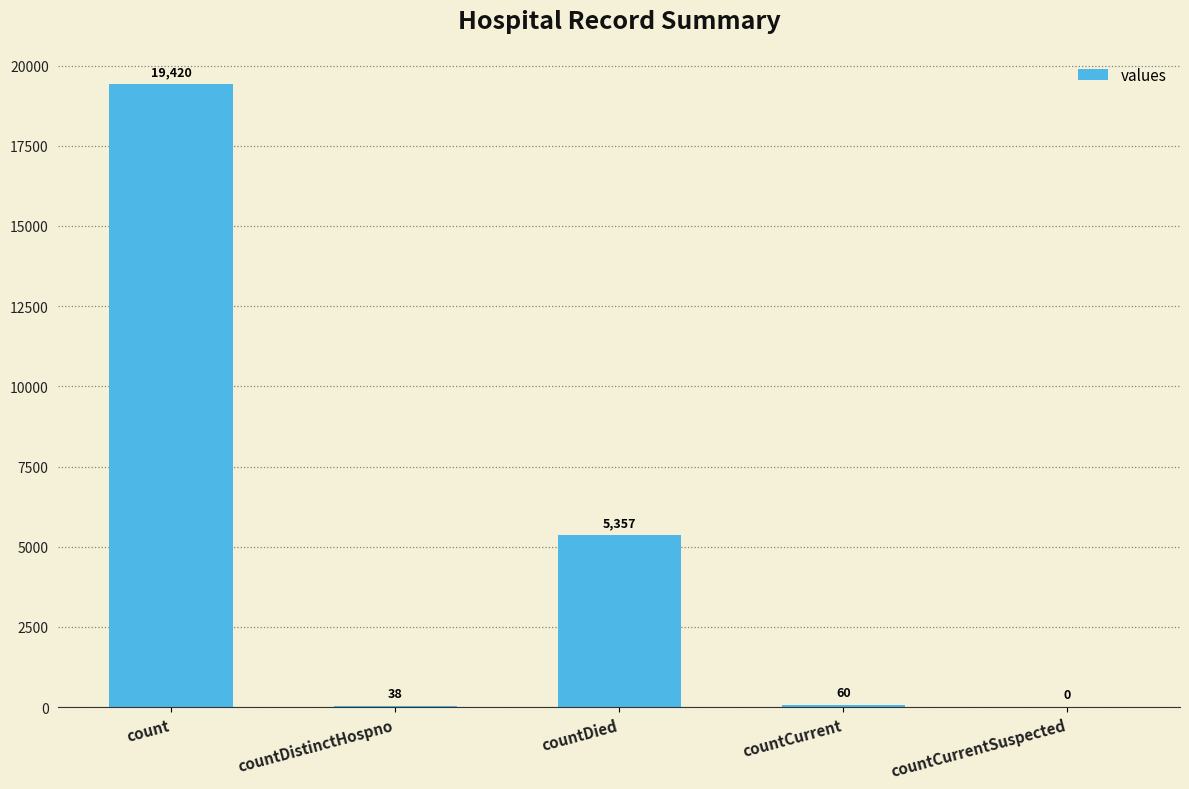

Is it true that the value at countDied is 7497?

False